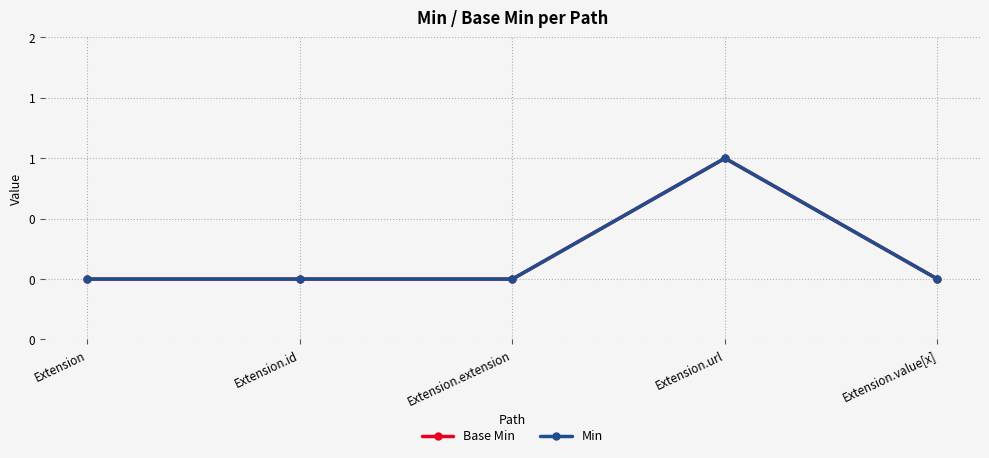

Is this an area chart (filled region under the line)?

No